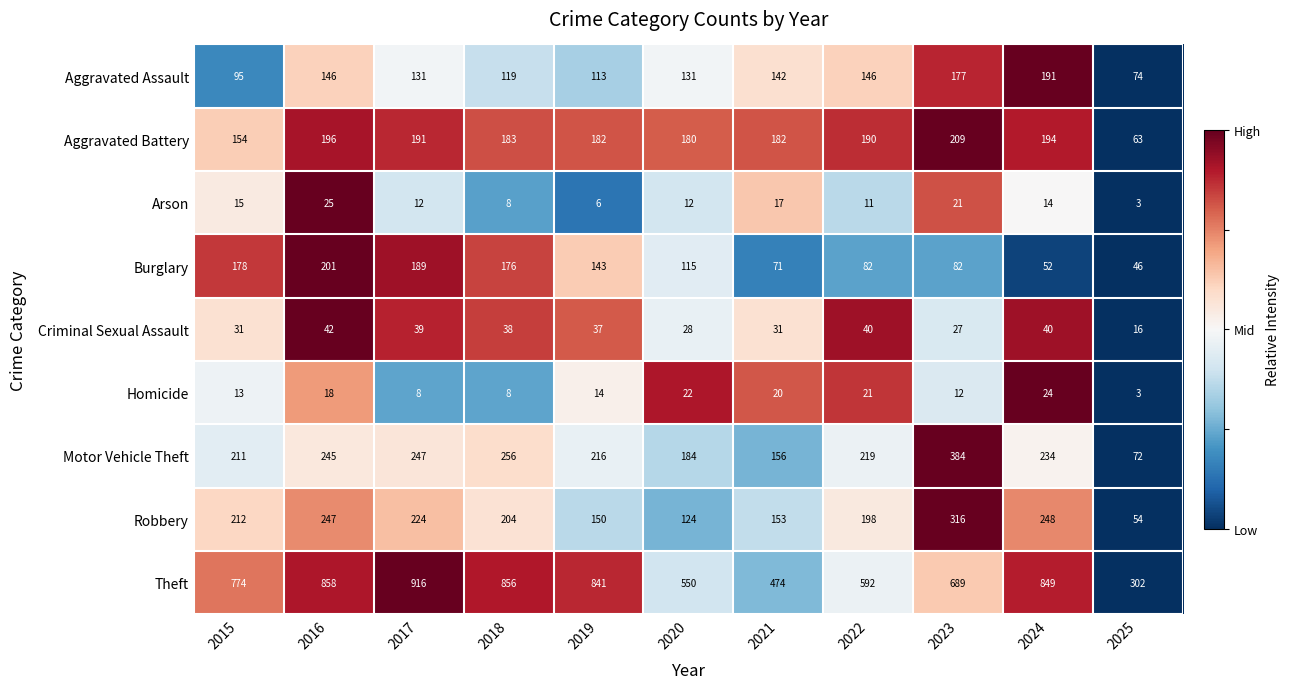

What is the difference between the maximum and second lowest values in the Arson series?

19